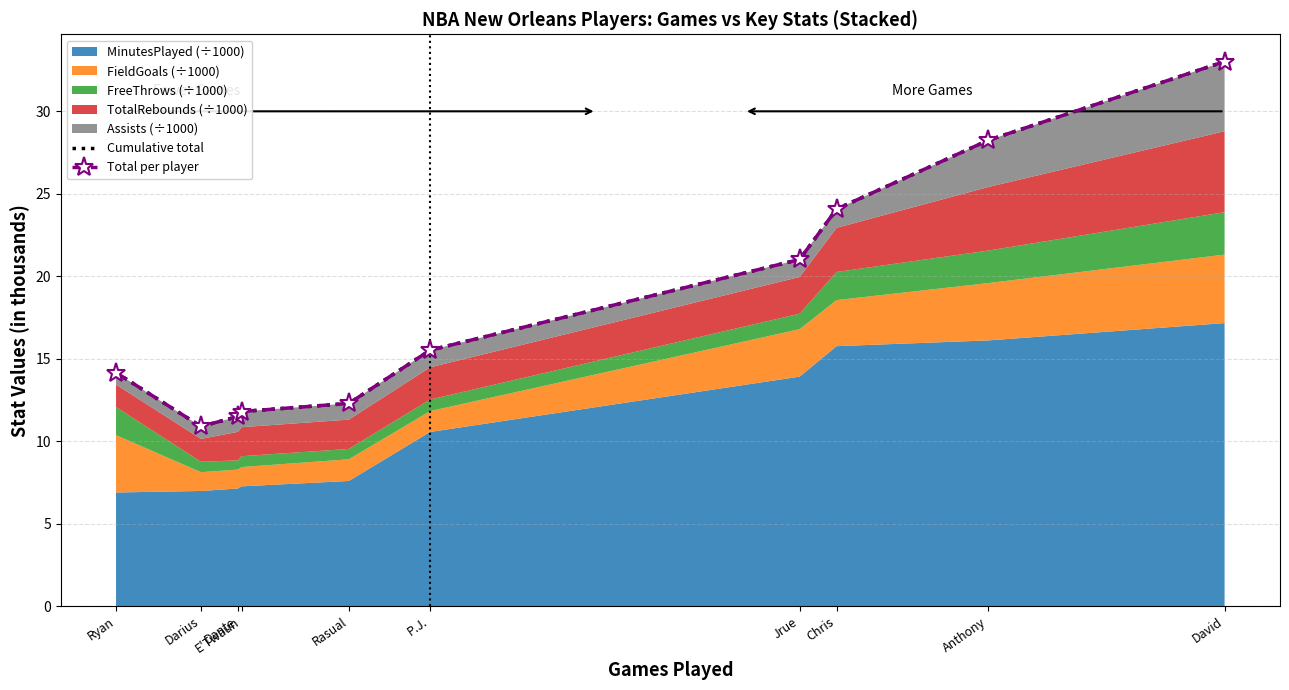

Which category has the highest value across all series?

David